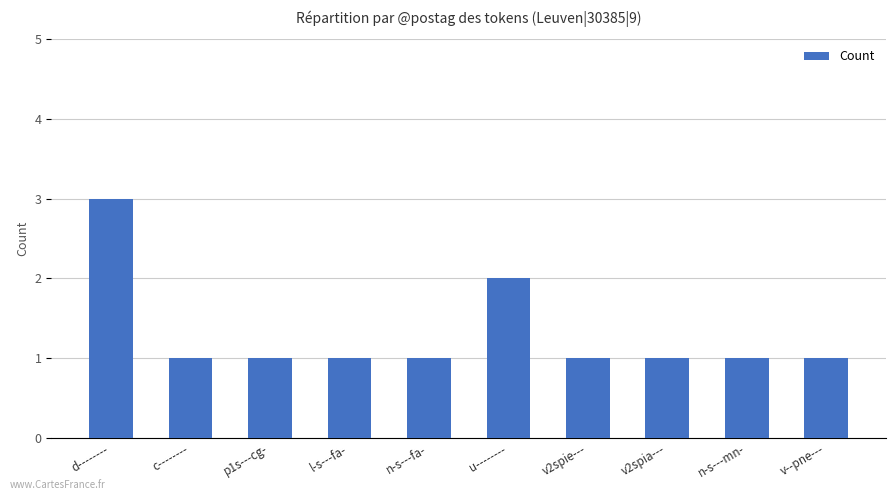

What is the value of the 5th bar from the left?

1